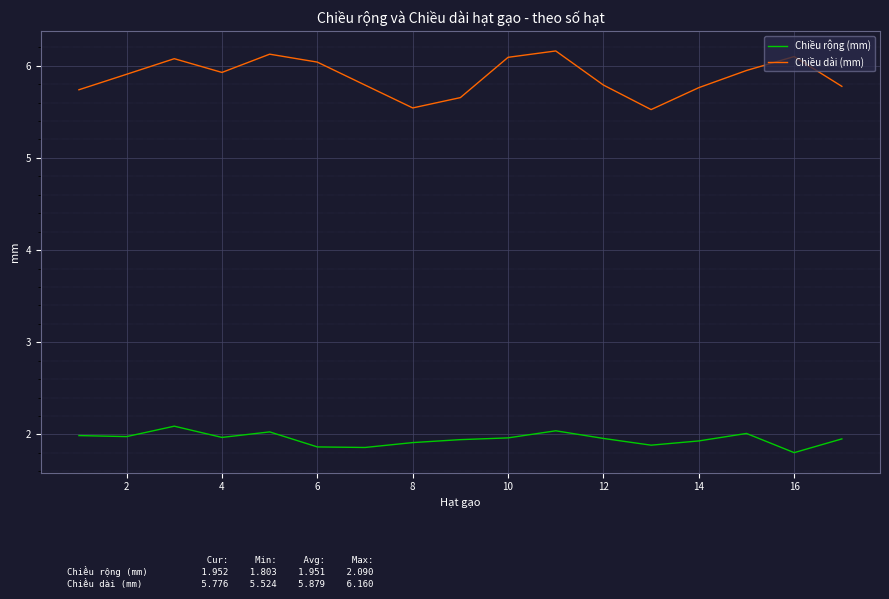

What is the greatest value displayed?

6.2